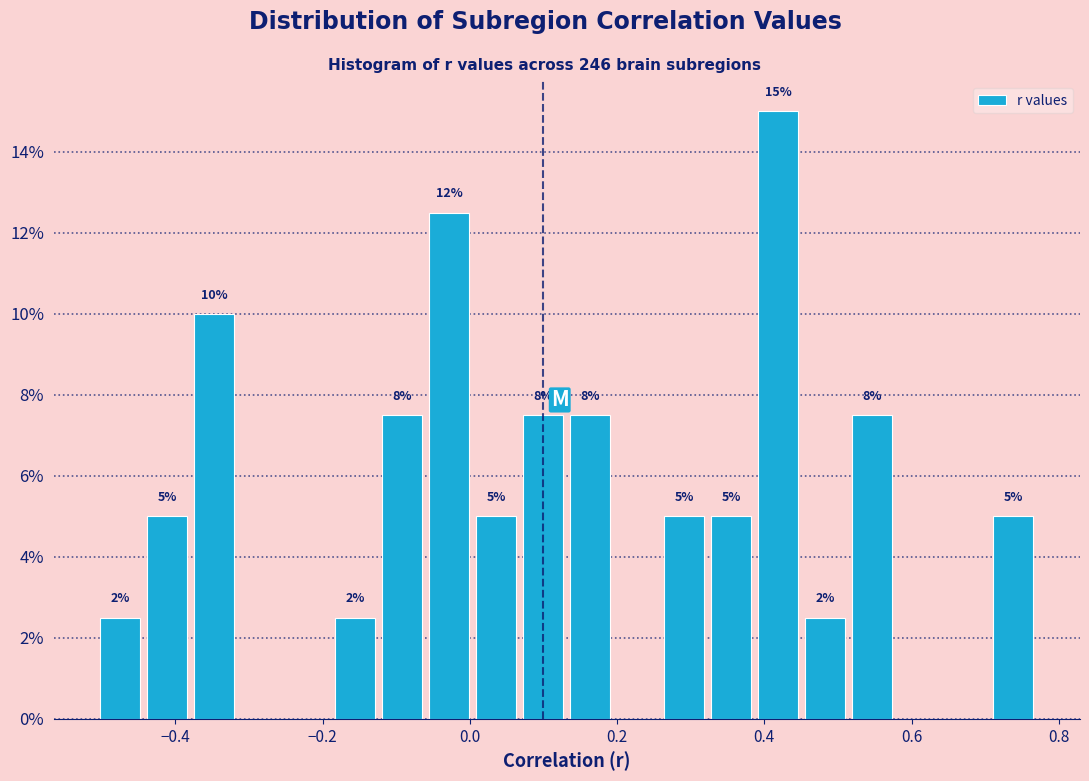

Around what value on the x-axis is the tallest bar? Give the approximate position of its centre, as read against the axis.

0.42